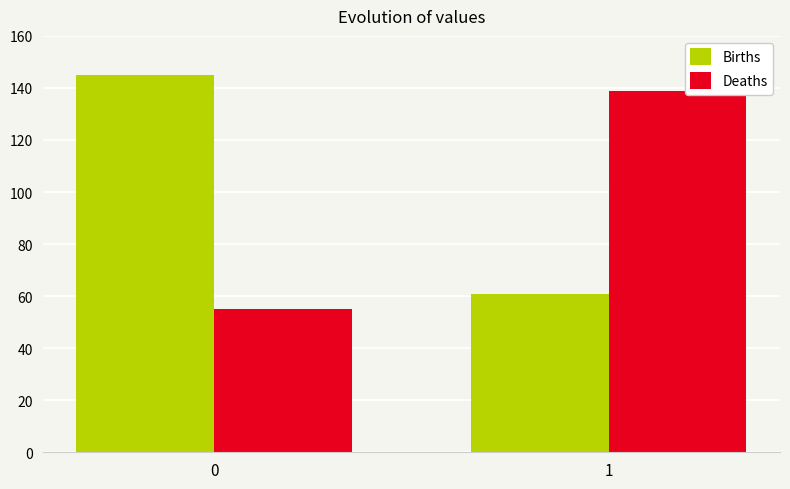

What is the value of the Births bar at the 2nd from the left?

61